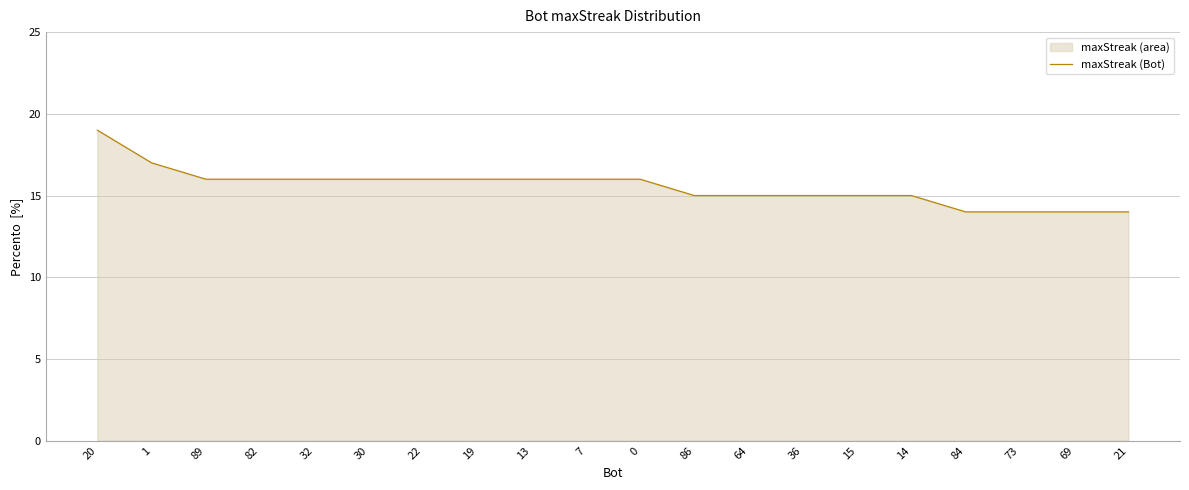

Which category has the highest value across all series?

20